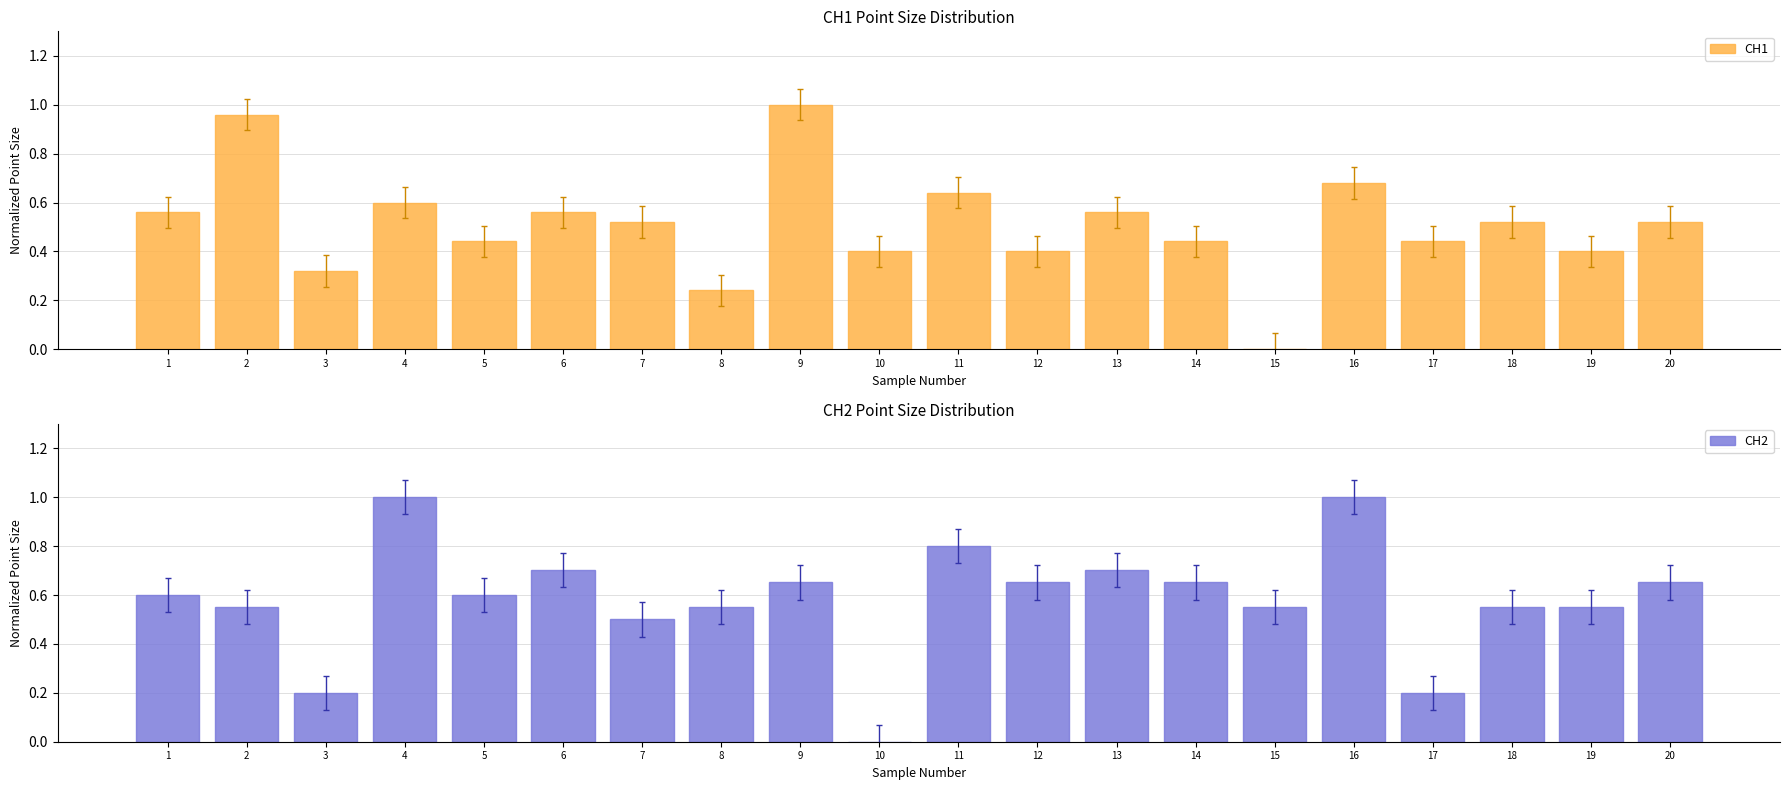

At which category is the sum across all series the highest?

16